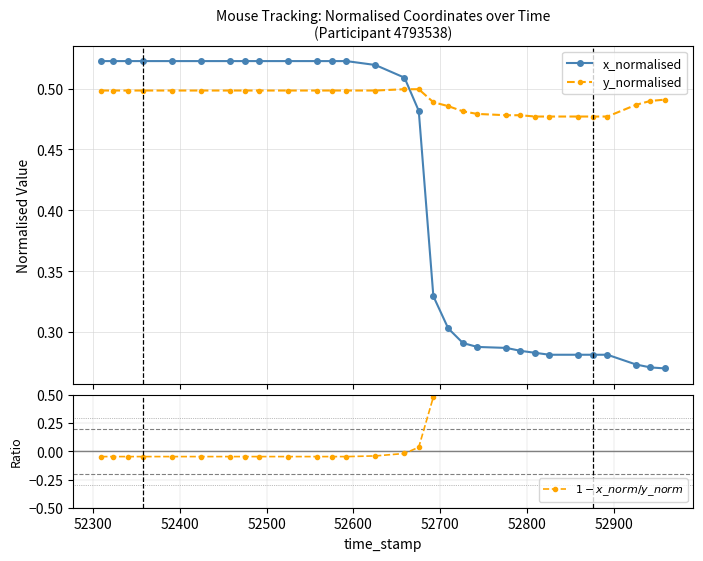

How many x_normalised values are between 0 and 1?

30